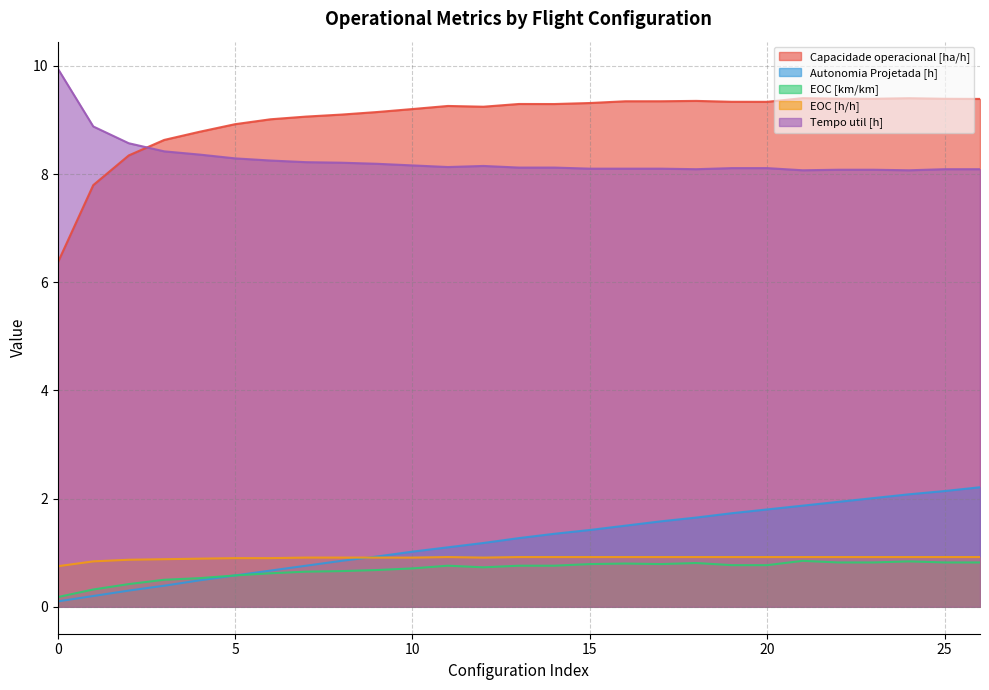

Which series changed the most between 11 and 14?

Autonomia Projetada [h]